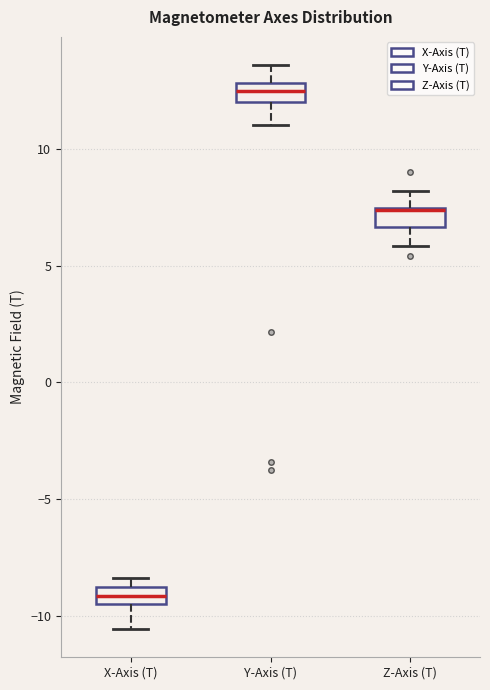

Reading left to right, read every box against the y-axis: the position of its median line, the range the box covers, and the ends of its whiskers. The values are not printed on the chart, so give them approximately, as read against the axis.

X-Axis (T): median -9.0 (inside the box), box -9.5 to -9.0, whiskers -10.5 to -8.5
Y-Axis (T): median 12.5, box 12.0 to 13.0, whiskers 11.0 to 13.5
Z-Axis (T): median 7.5 (drawn on the box's upper edge), box 6.5 to 7.5, whiskers 6.0 to 8.0